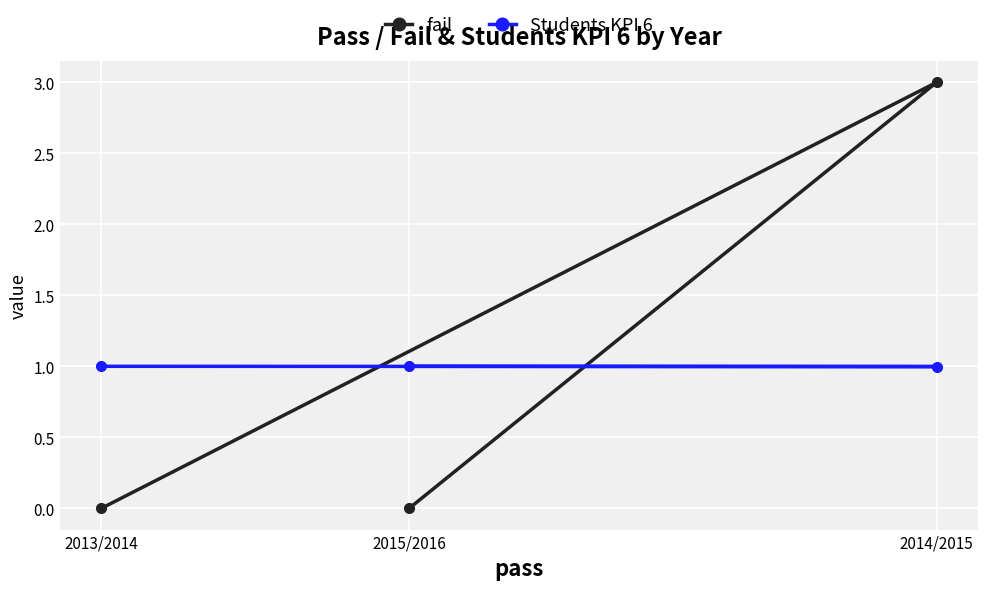

Is it true that Students KPI 6 equals 1.0 at 2014/2015?

True